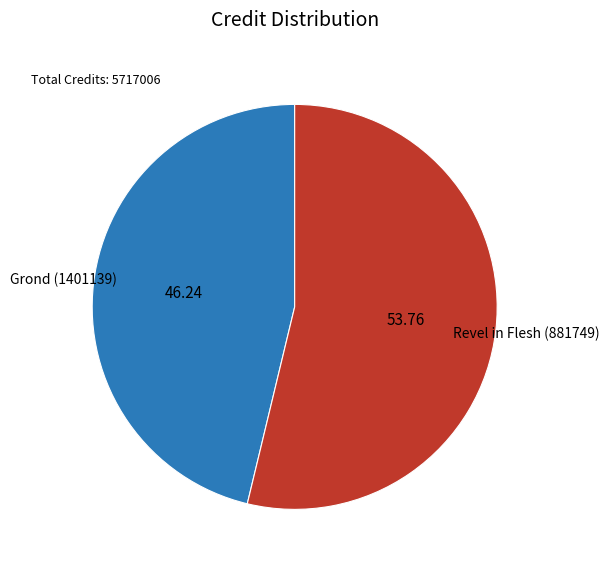

Between Revel in Flesh (881749) and Grond (1401139), which is larger?

Revel in Flesh (881749)